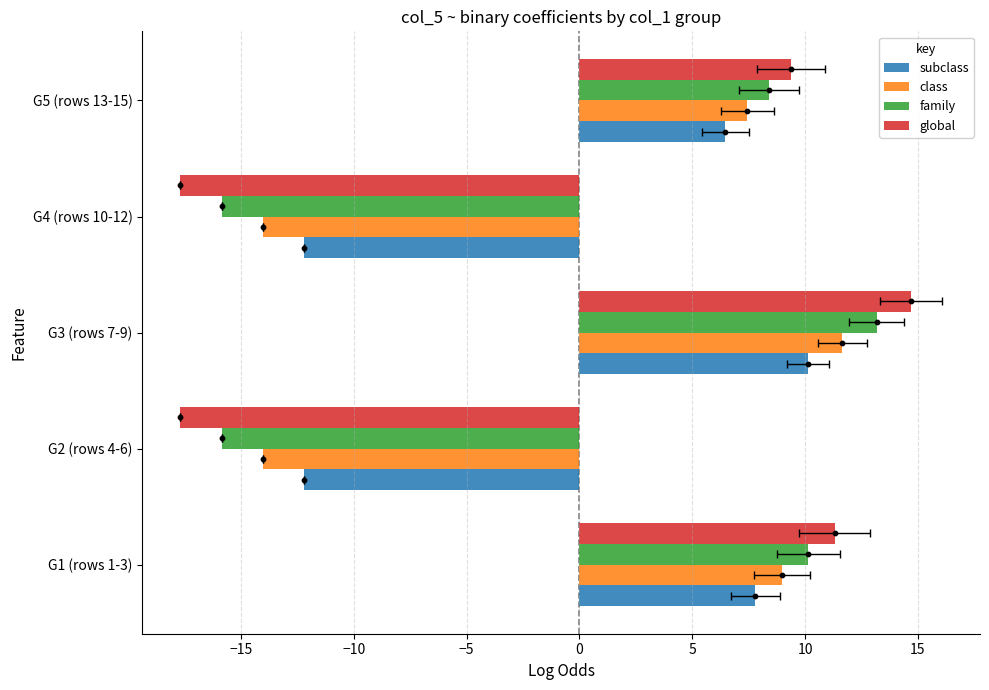

What is the total value across all series at G4 (rows 10-12)?

-59.8